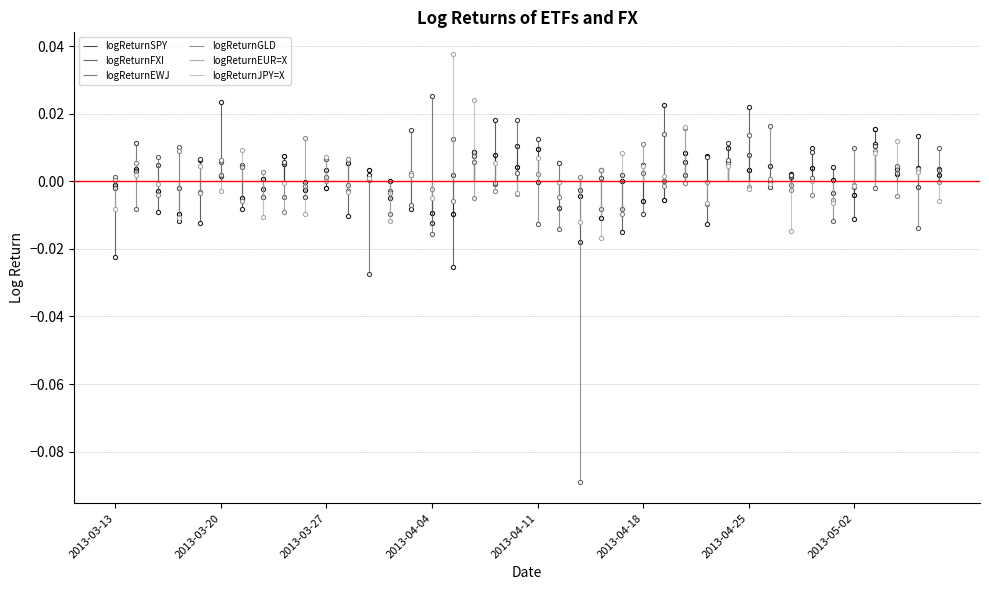

The logReturnEUR=X series shows 0.0 at 2013-03-13. True or false?

False